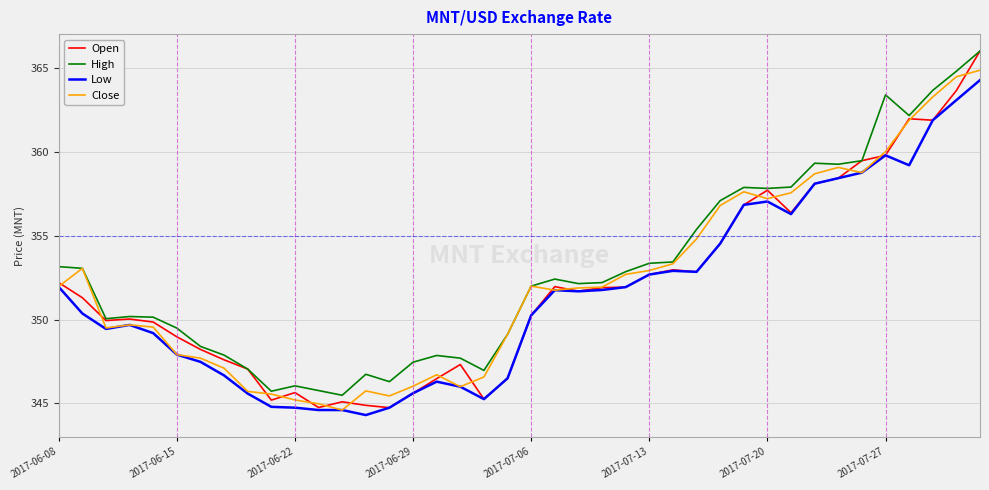

Is this an area chart (filled region under the line)?

No